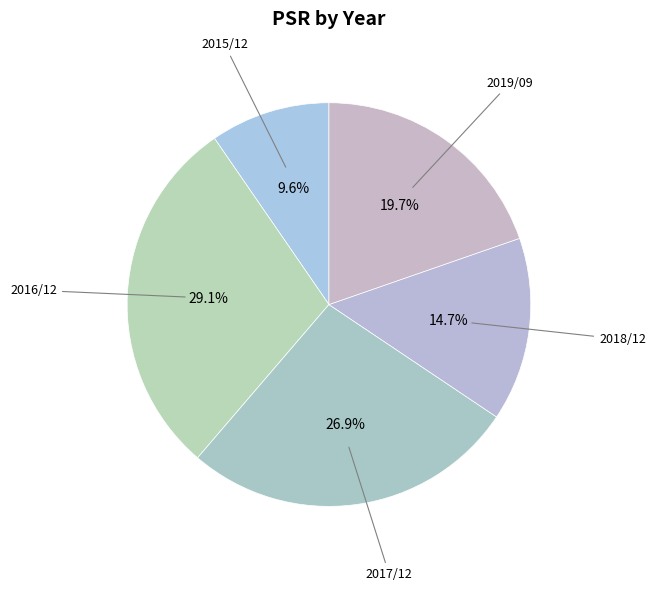

How many segments does this pie chart have?

5